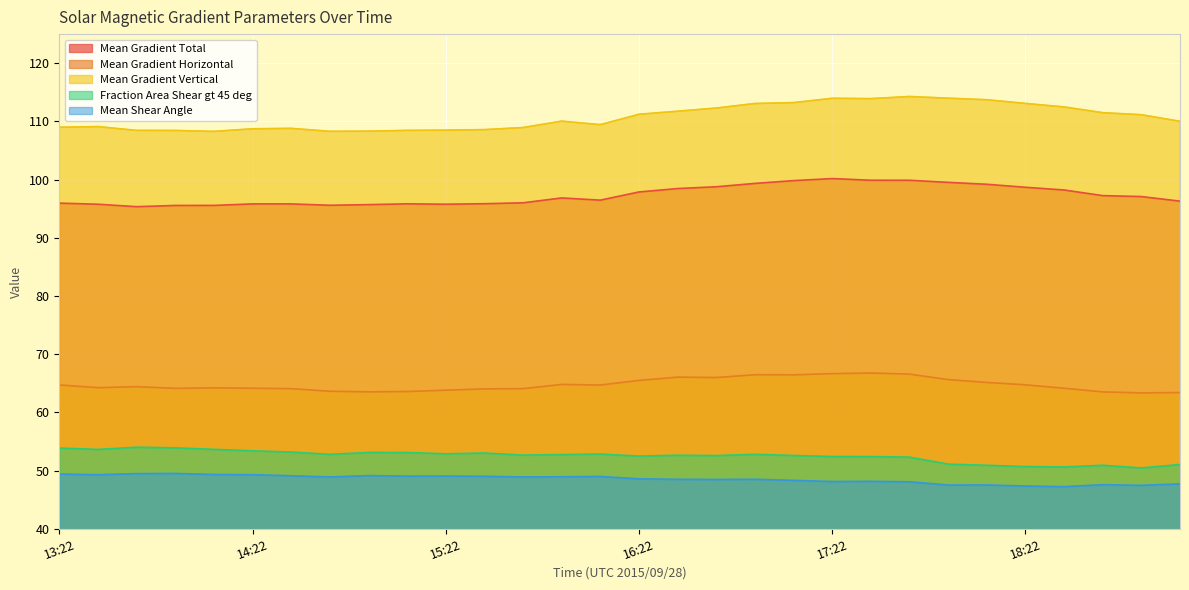

Reading right to left, what are all the values shown in this chart?

Mean Gradient Total: 96.3	97.1	97.2	98.2	98.7	99.2	99.5	99.9	99.9	100.2	99.8	99.3	98.8	98.5	97.9	96.5	96.8	96.0	95.9	95.8	95.8	95.7	95.6	95.8	95.8	95.6	95.6	95.3	95.8	96.0
Mean Gradient Horizontal: 63.4	63.4	63.5	64.1	64.7	65.1	65.6	66.6	66.8	66.7	66.5	66.5	66.0	66.1	65.5	64.7	64.8	64.1	64.0	63.8	63.6	63.5	63.6	64.1	64.1	64.2	64.1	64.4	64.2	64.7
Mean Gradient Vertical: 110.0	111.1	111.5	112.5	113.1	113.7	114.0	114.3	113.9	114.0	113.2	113.1	112.3	111.7	111.2	109.4	110.0	108.9	108.6	108.5	108.5	108.3	108.3	108.8	108.7	108.3	108.4	108.5	109.1	109.0
Fraction Area Shear gt 45 deg: 51.0	50.5	50.9	50.6	50.7	50.9	51.1	52.3	52.4	52.4	52.6	52.8	52.6	52.6	52.5	52.8	52.8	52.7	53.0	52.9	53.1	53.1	52.8	53.2	53.4	53.6	53.9	54.0	53.6	53.9
Mean Shear Angle: 47.7	47.5	47.6	47.2	47.3	47.5	47.5	48.1	48.1	48.1	48.3	48.5	48.5	48.5	48.6	49.0	48.9	48.9	49.0	49.1	49.0	49.1	48.9	49.1	49.3	49.3	49.5	49.5	49.3	49.4